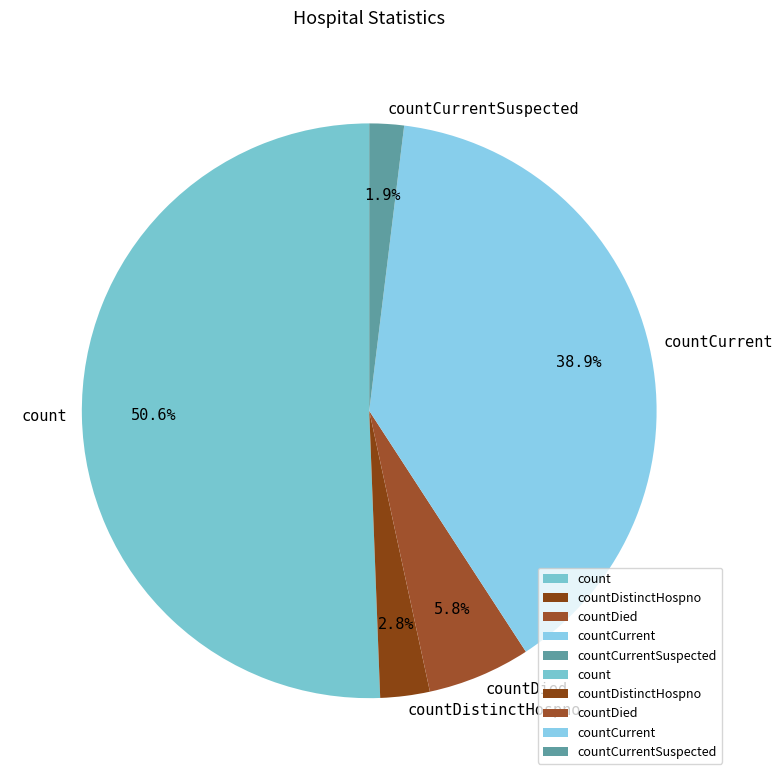

Which slice represents more than half of the pie?

count